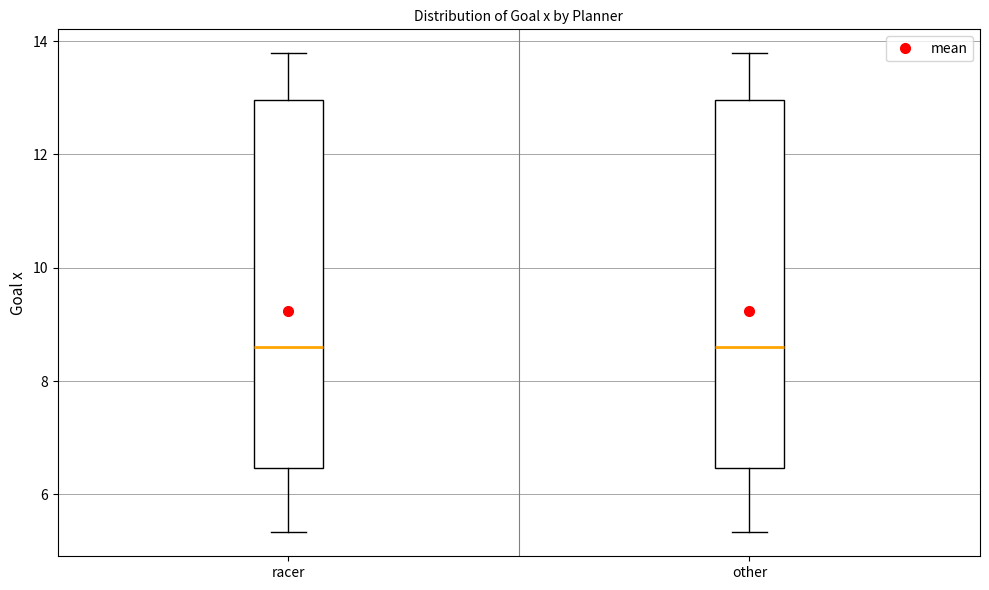

Reading left to right, read every box against the y-axis: the position of its median line, the range the box covers, and the ends of its whiskers. The values are not printed on the chart, so give them approximately, as read against the axis.

racer: median 8.6, box 6.4 to 13.0, whiskers 5.4 to 13.8
other: median 8.6, box 6.4 to 13.0, whiskers 5.4 to 13.8